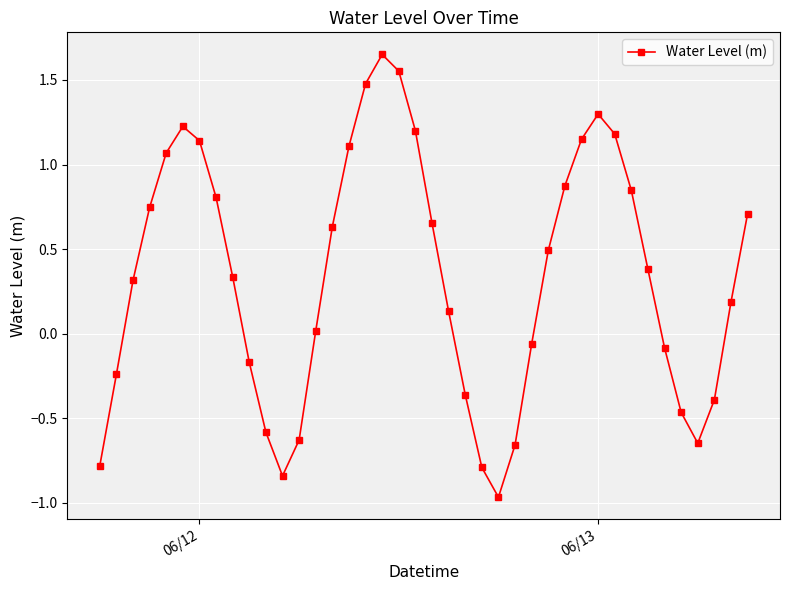

How many points are higher than both their immediate neighbors (excluding endpoints)?

3